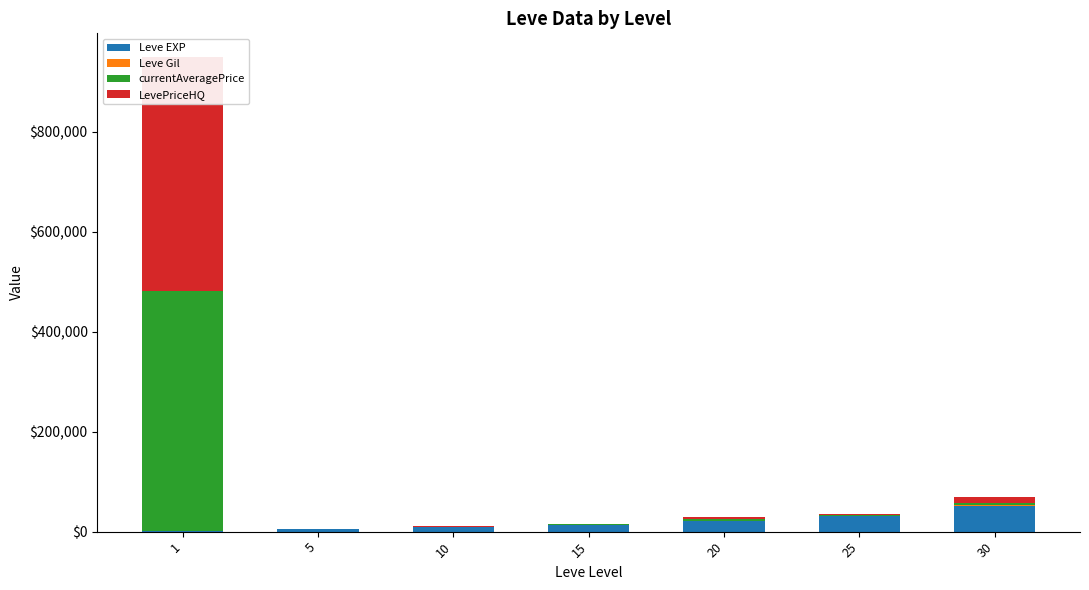

How many bars are there in each group?

4